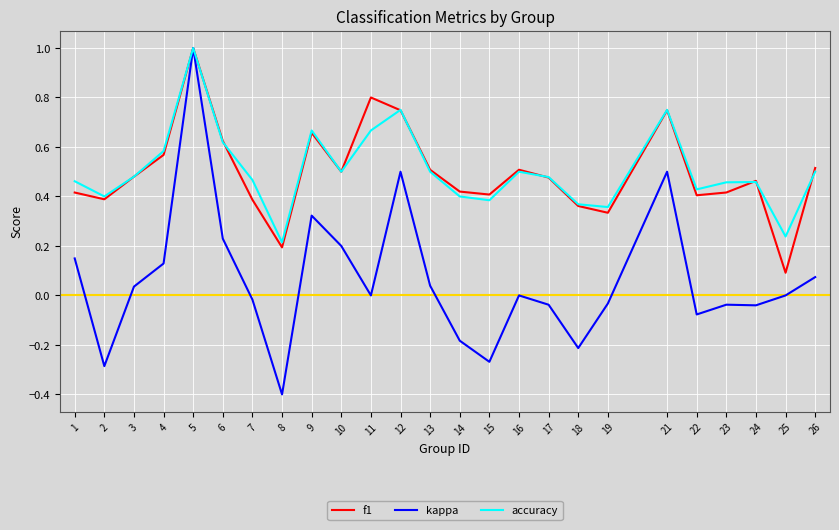

Between 12 and 15, which series saw the biggest shift?

kappa